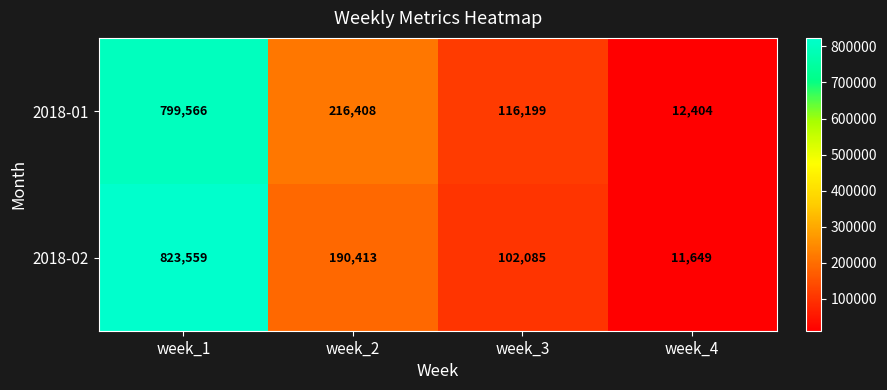

The value of 2018-02 at week_1 is 486285. True or false?

False